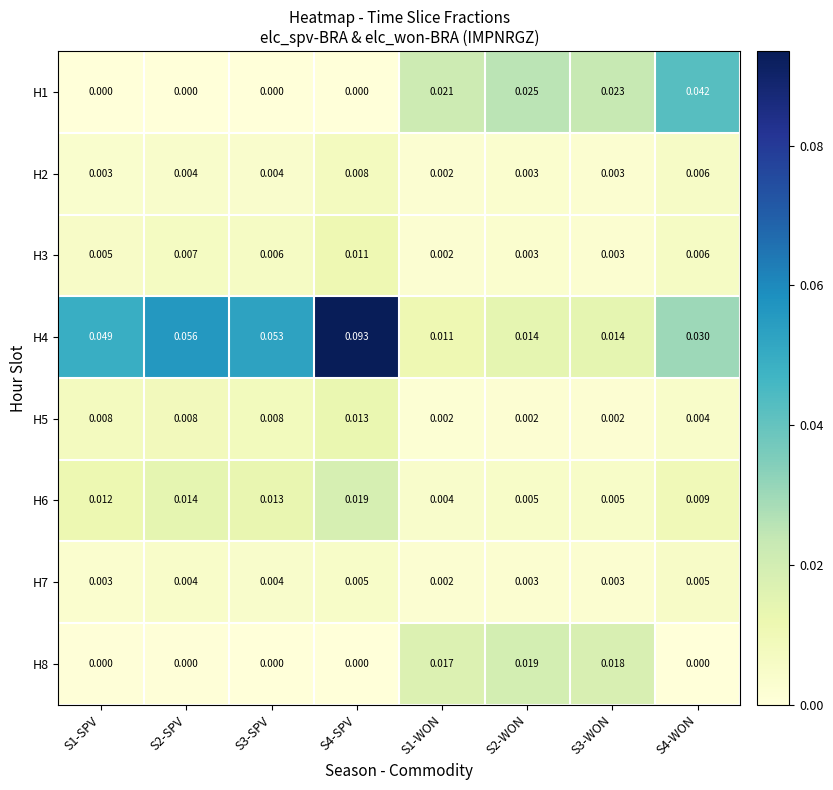

Is the value of H7 at S2-SPV greater than the value of H3 at S2-SPV?

No